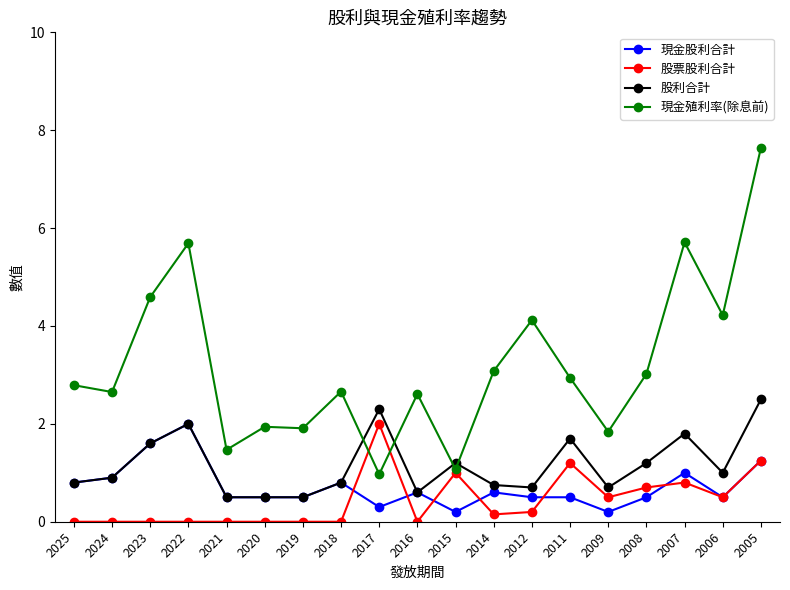

What is the spread (max minus min) of values at 2020?

1.9